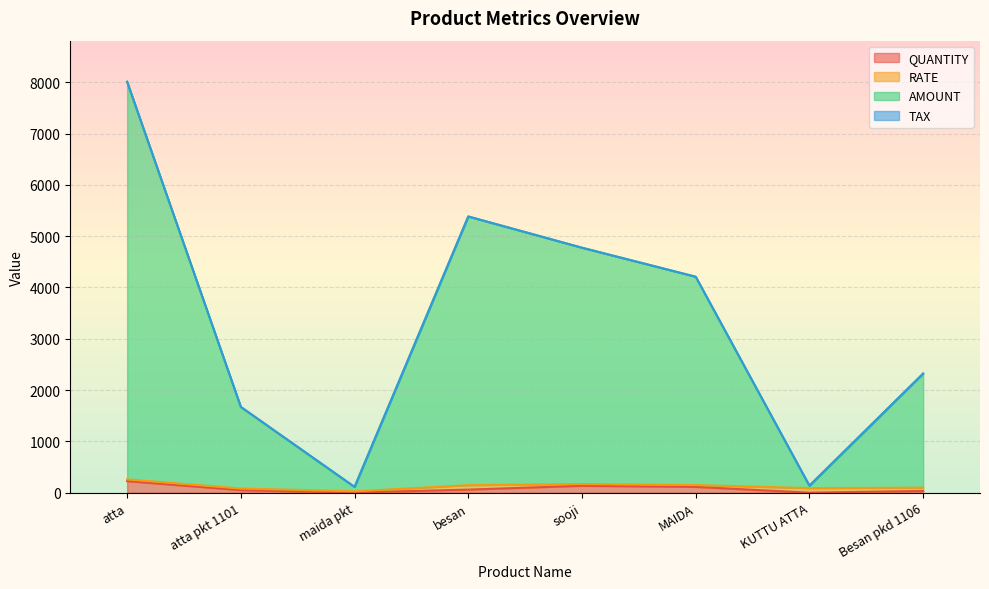

The value of QUANTITY at besan is 41.4. True or false?

False